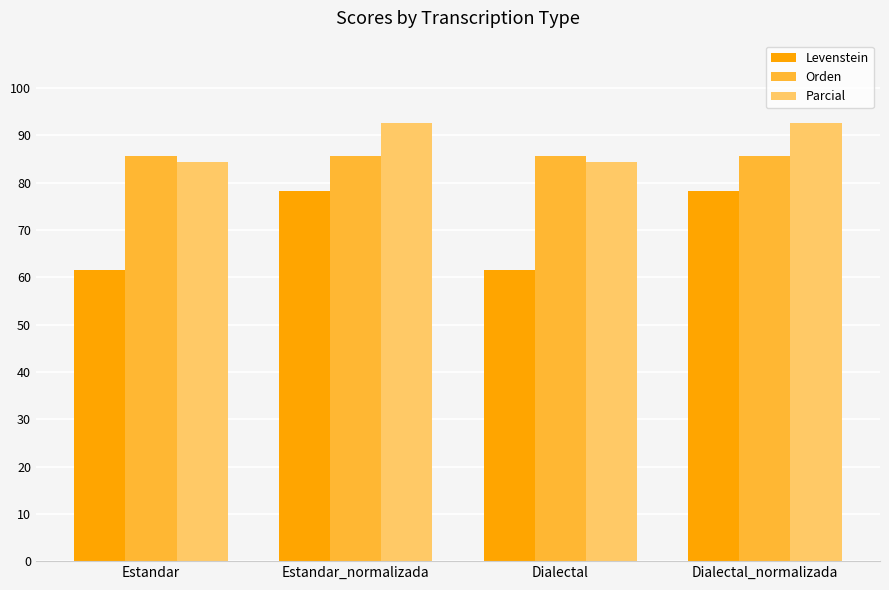

What is the sum of the Parcial values at Estandar and Dialectal_normalizada?

177.1